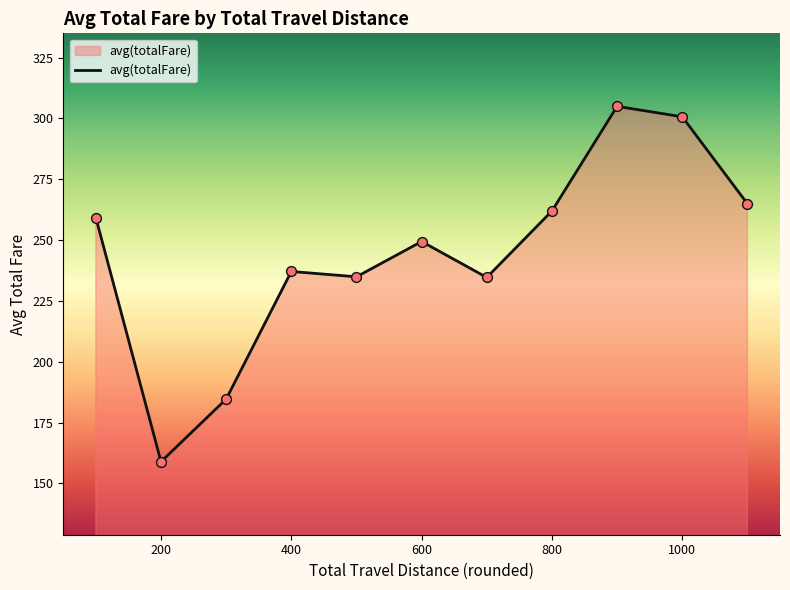

What is the minimum value shown in the chart?

158.9